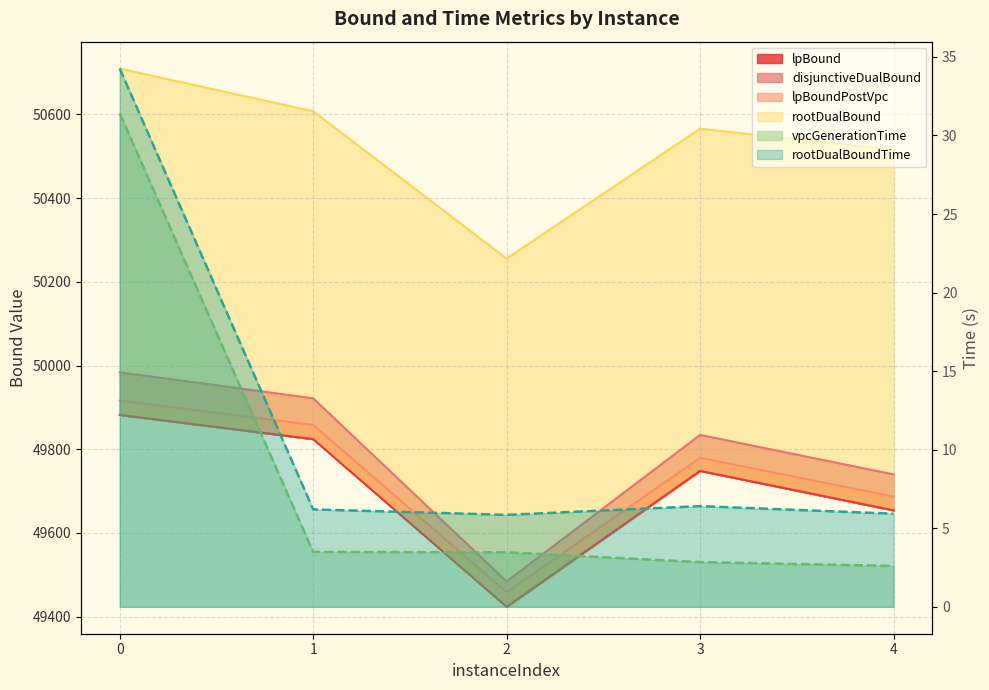

What are all the series names shown in the legend?

lpBound, disjunctiveDualBound, lpBoundPostVpc, rootDualBound, vpcGenerationTime, rootDualBoundTime